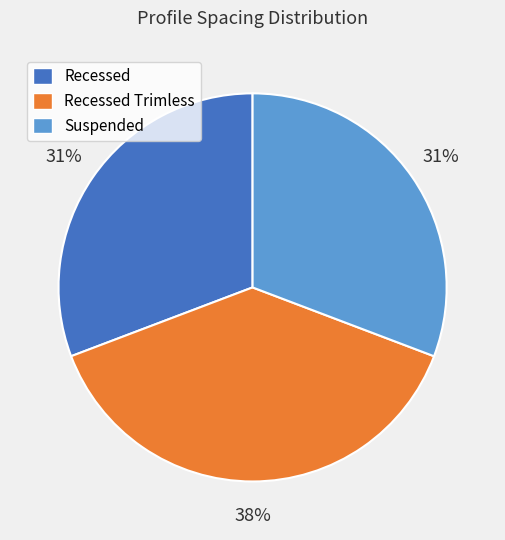

Is there a majority slice in this chart?

No